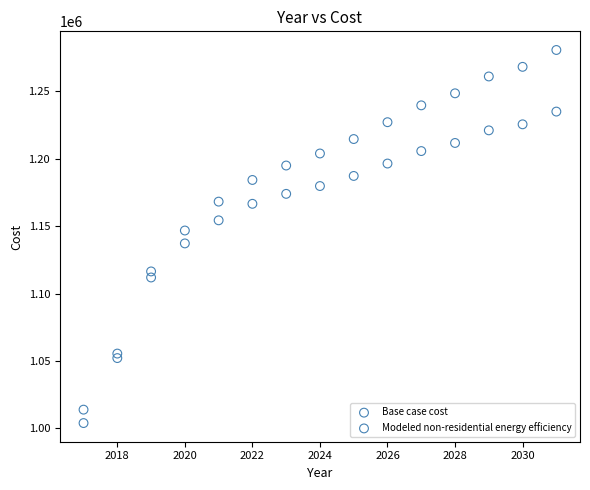

What is the X range (max minus min) for the scatter plot?

14.0